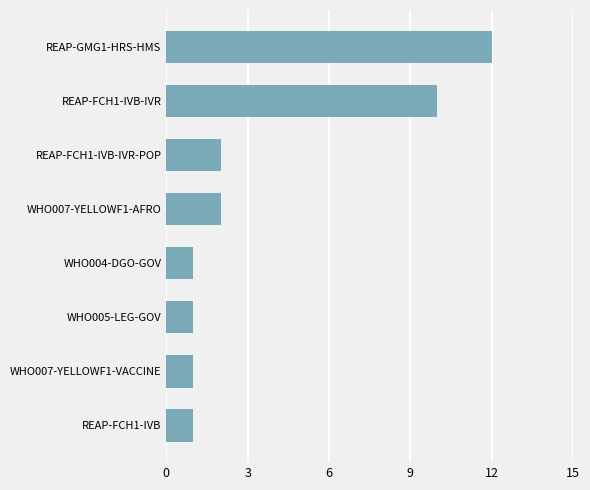

What is the ratio of the value at WHO005-LEG-GOV to the value at REAP-FCH1-IVB?

1.0